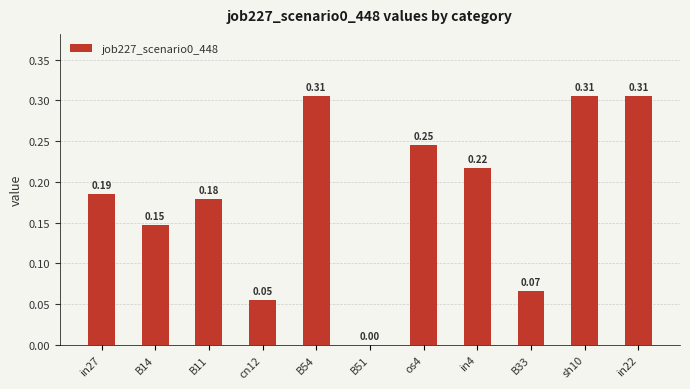

What is the change in value from cn12 to in22?

+0.3